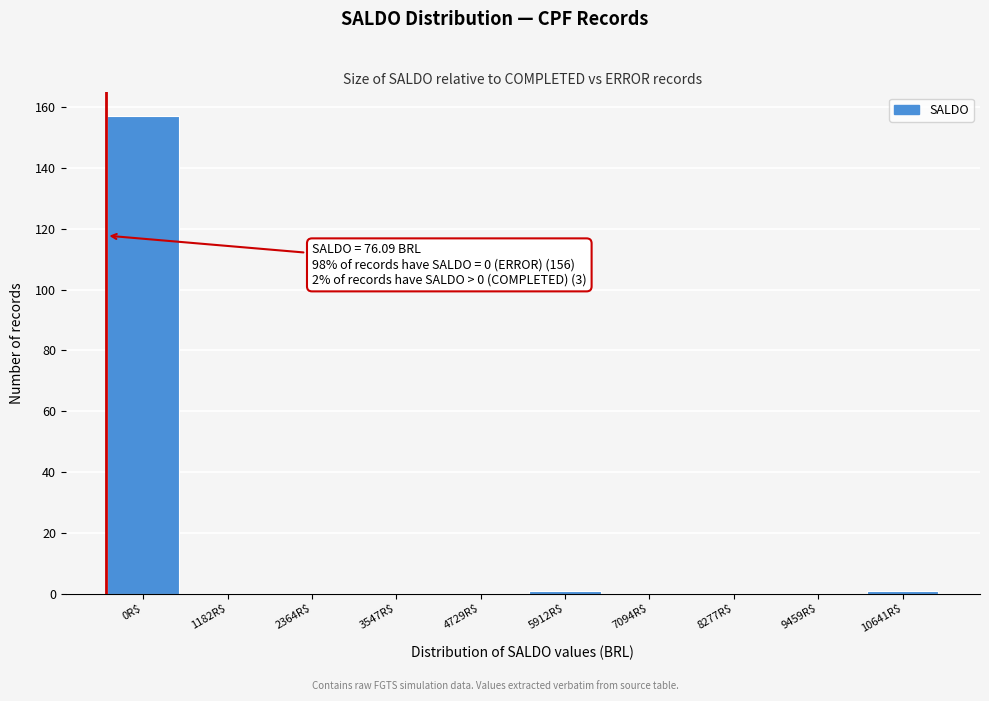

What is the greatest value displayed?

157